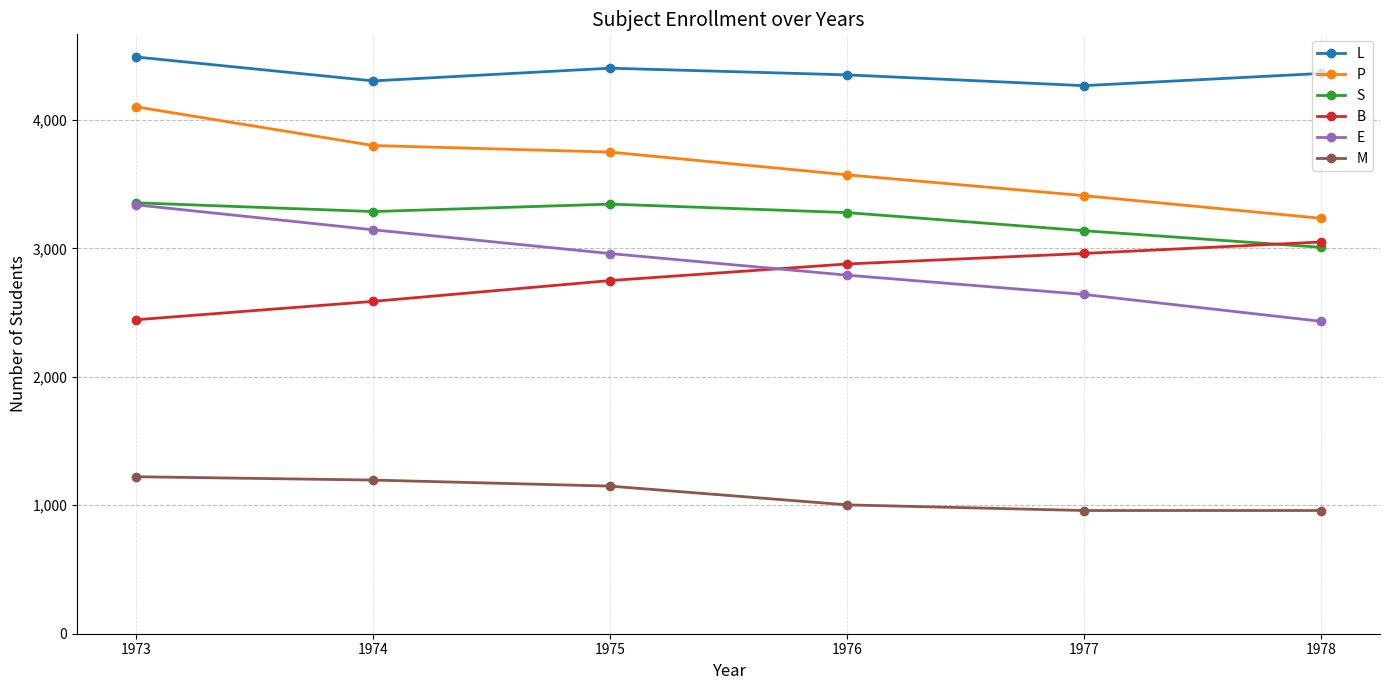

What is the highest value of the P series?

4101